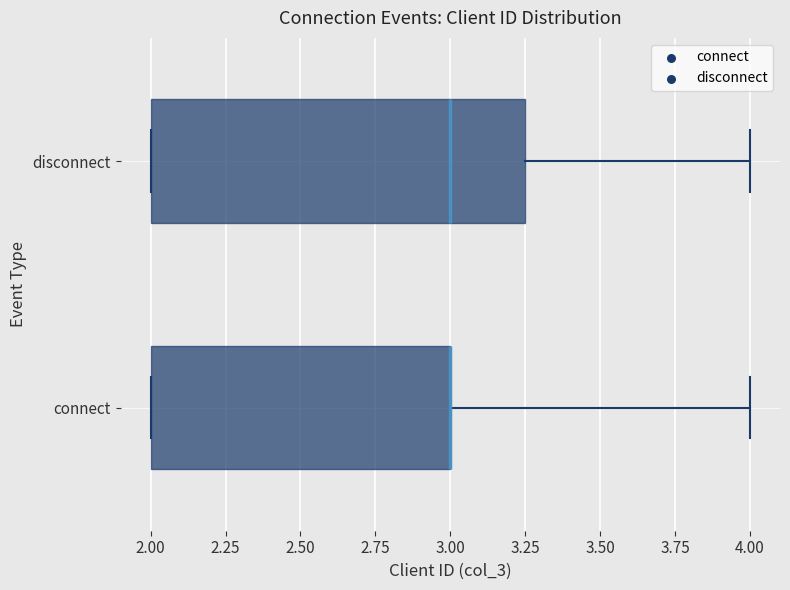

Comparing the boxes themselves (not the whiskers), which one is the widest?

disconnect